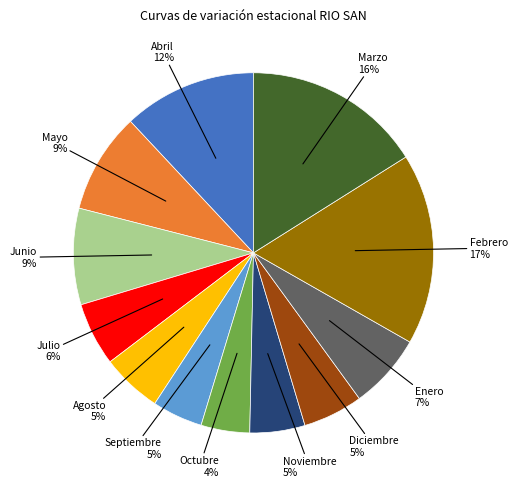

How many slices are in this pie chart?

12